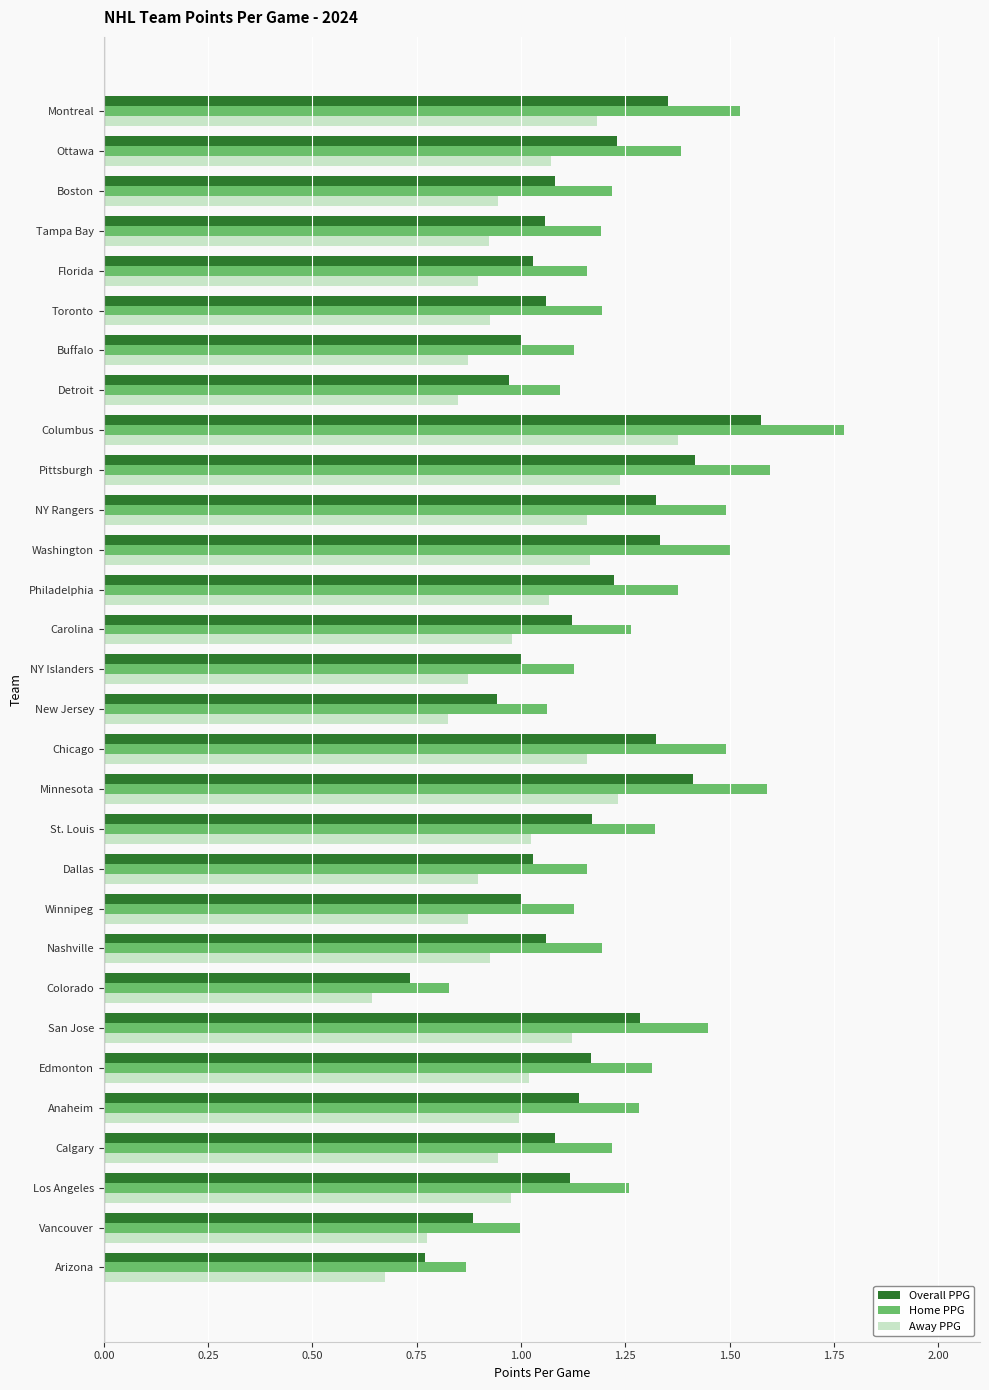

Rank the series by their maximum value, from highest to lowest.

Home PPG, Overall PPG, Away PPG